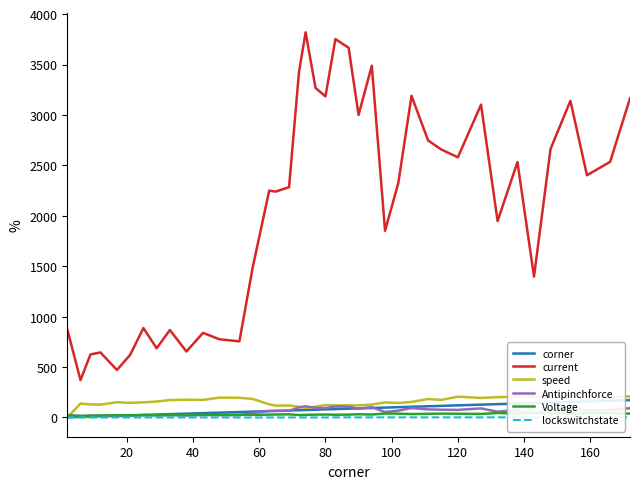

True or false: current and corner cross at least once.

False